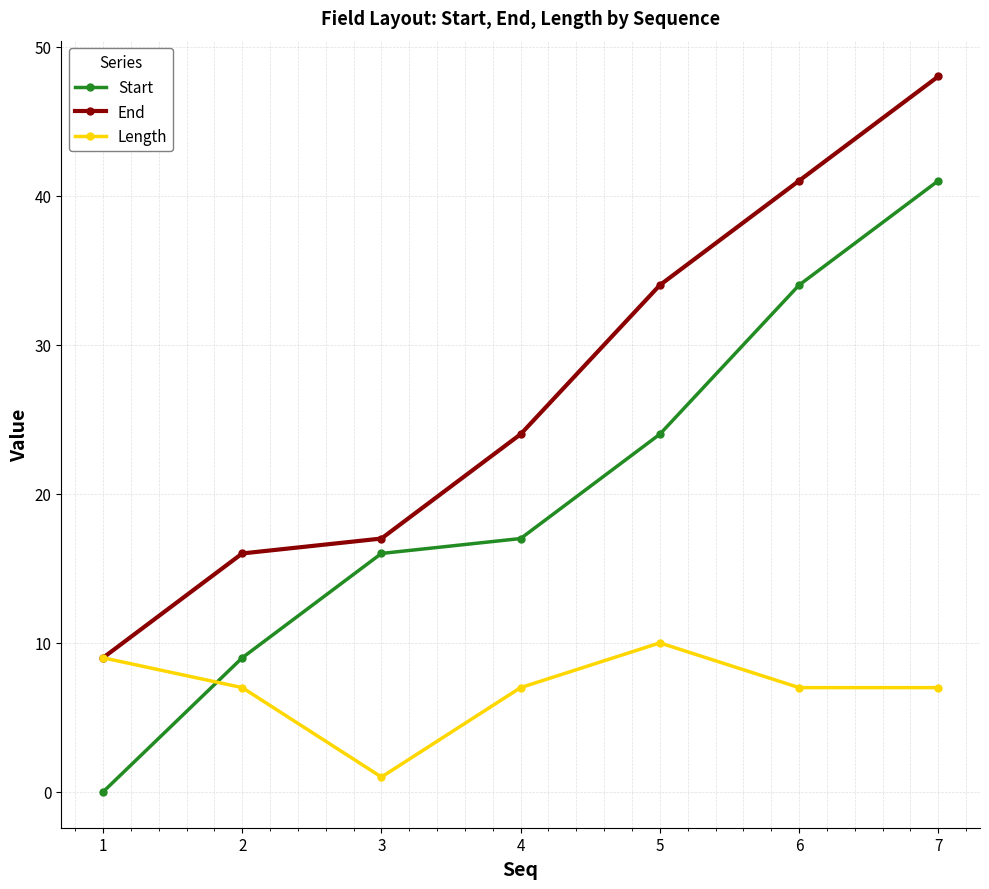

At which category does Length reach its first local valley?

3